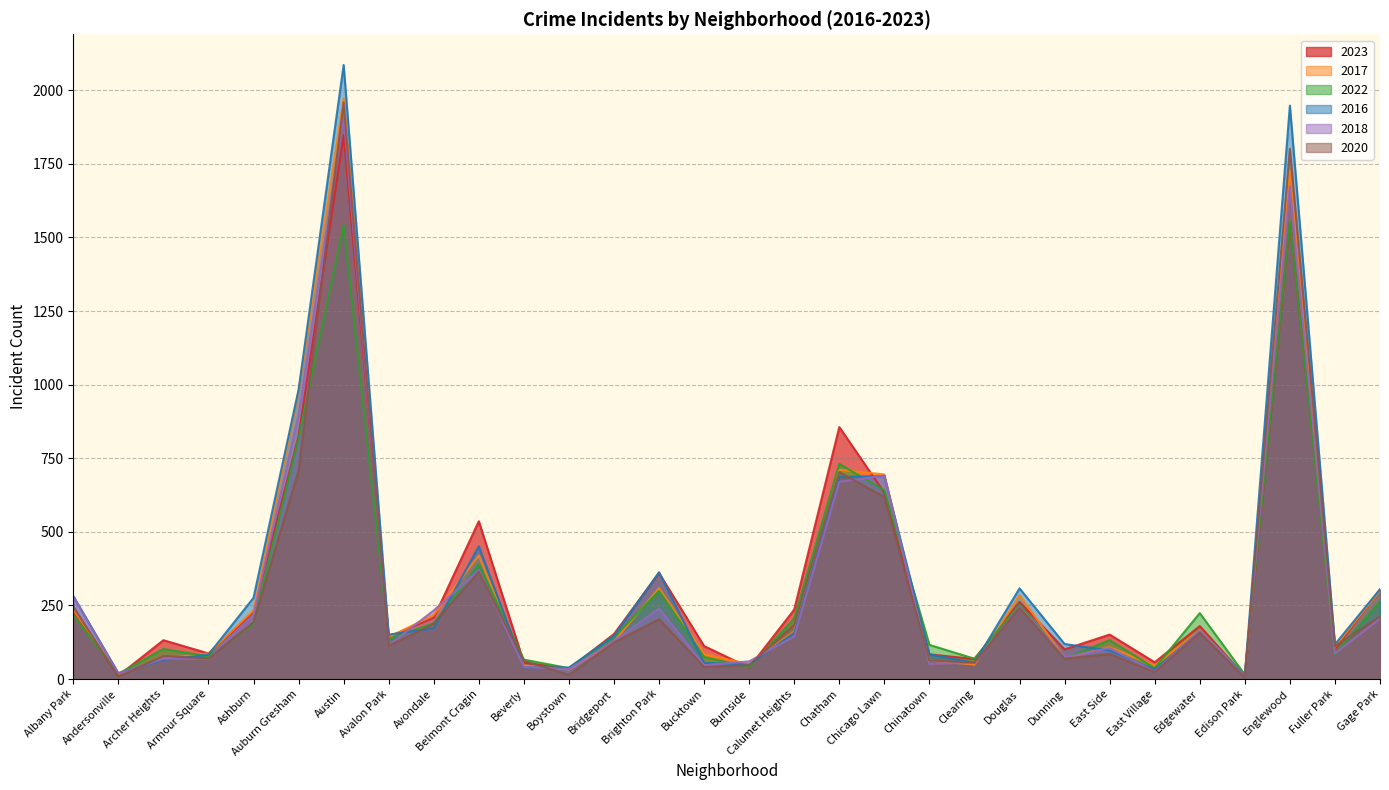

At East Side, list the series in order from largest to smallest.

2023, 2022, 2017, 2018, 2016, 2020